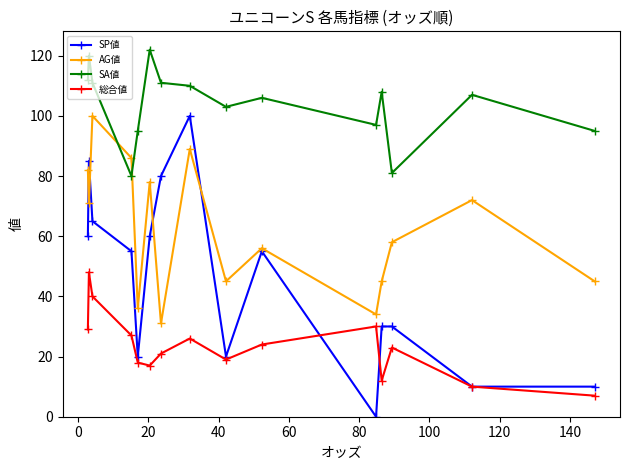

Which series has the largest total across all categories?

SA値